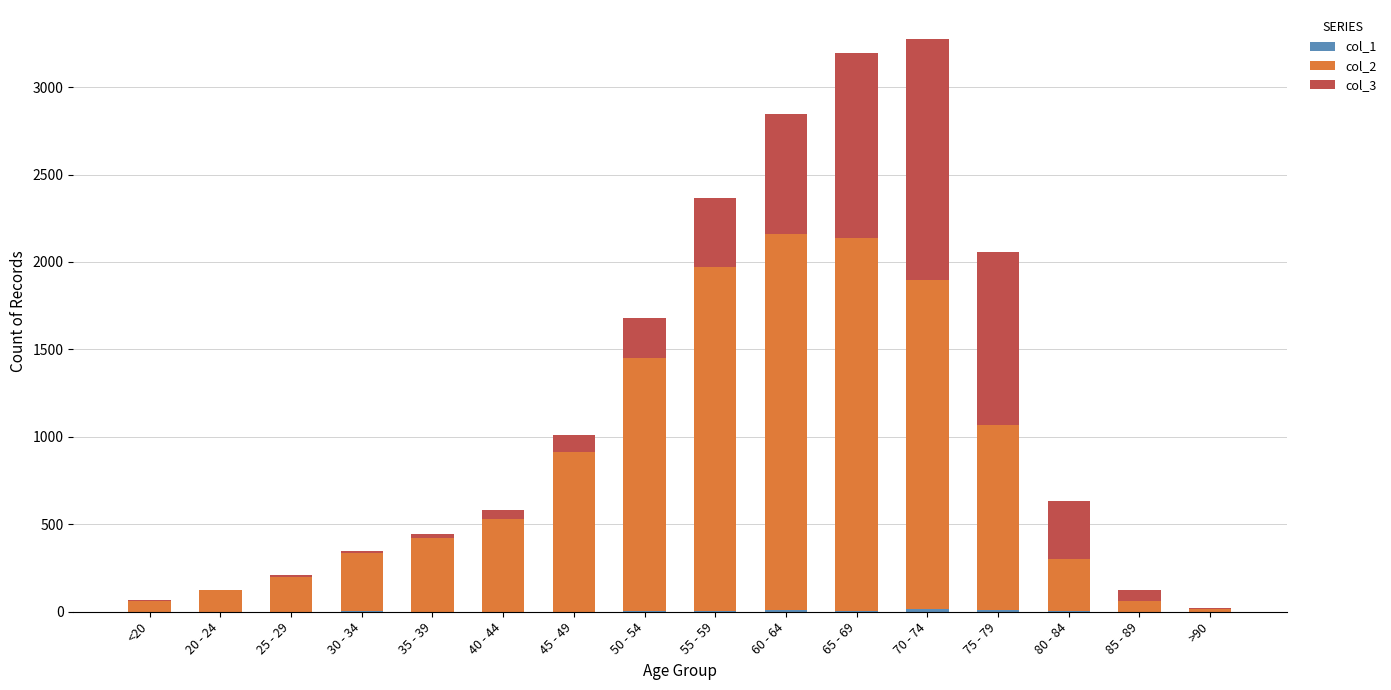

How many data points does each series have?

16